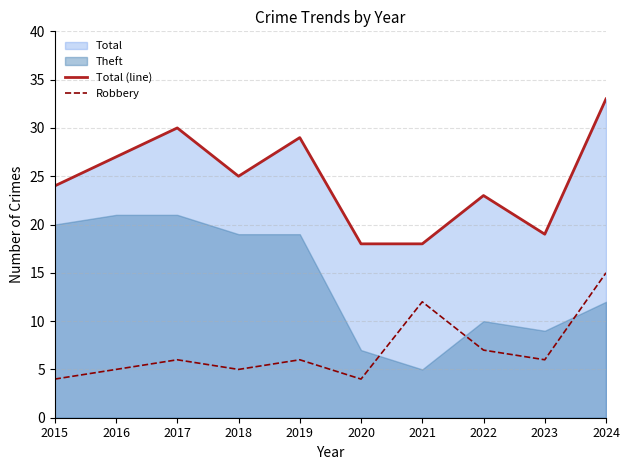

How many lines are shown in the chart?

2